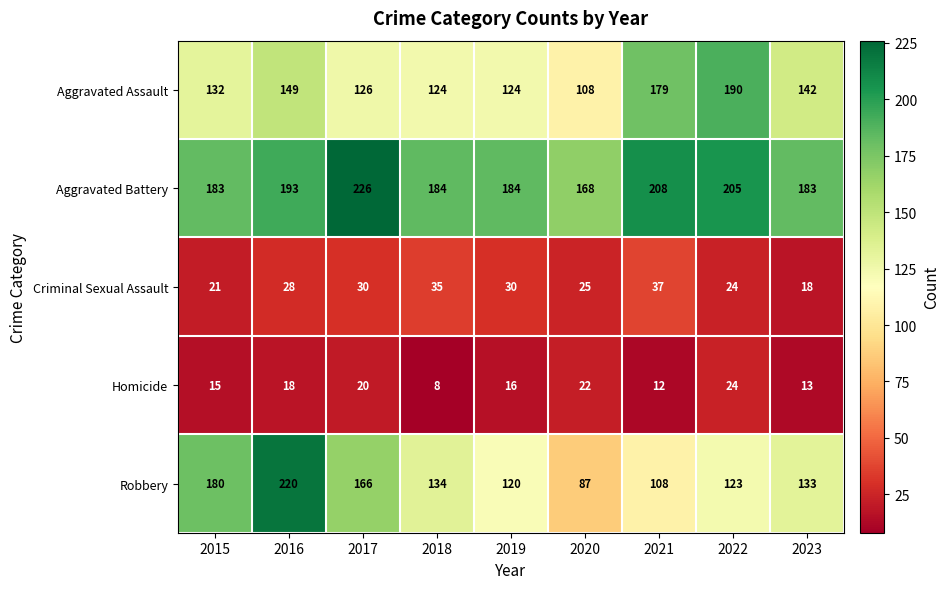

Is it true that Robbery equals 134 at 2018?

True